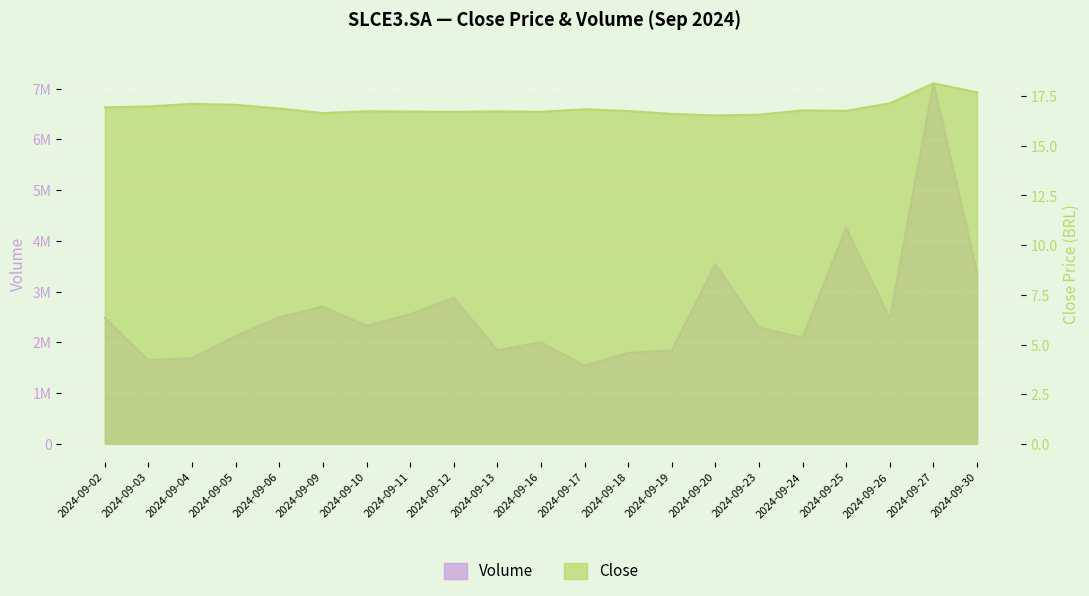

True or false: Close and Volume cross at least once.

False